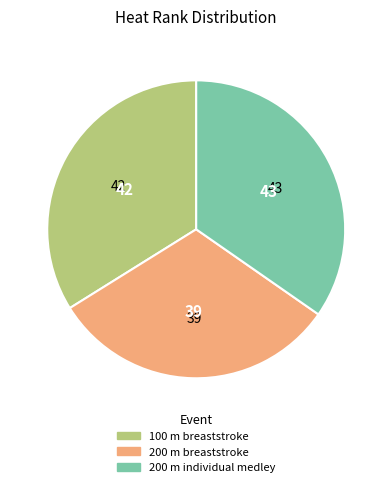

What is the smallest slice in the pie chart?

200 m breaststroke